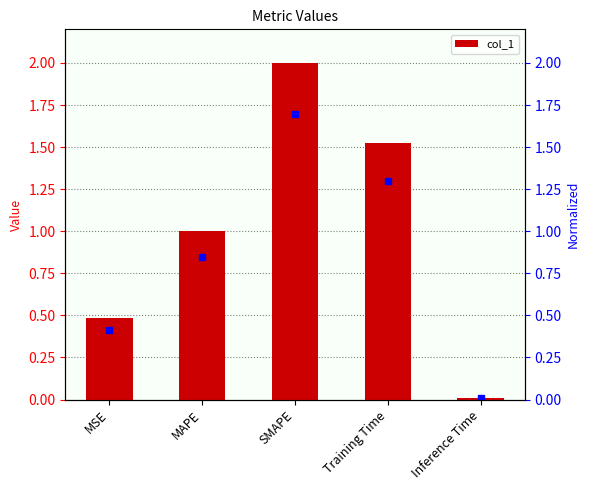

Which has a higher value, Training Time or SMAPE?

SMAPE